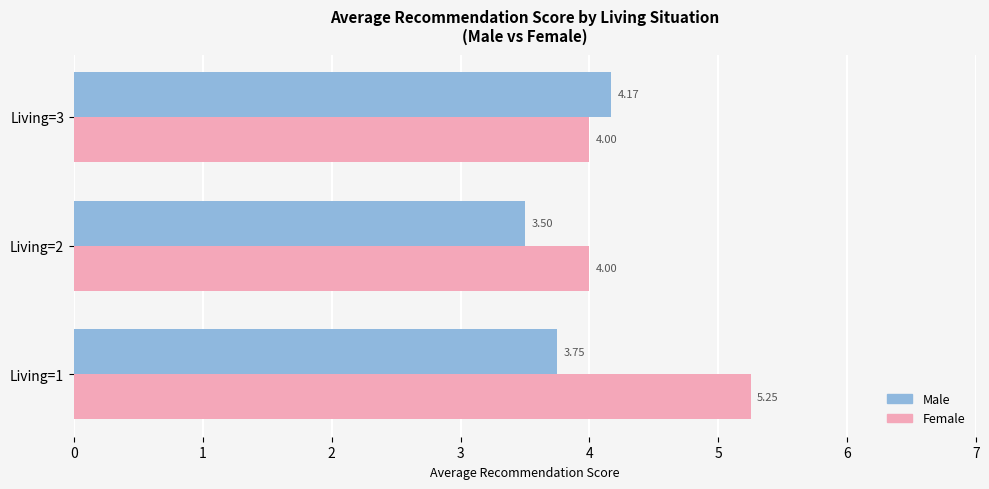

What are all the series names shown in the legend?

Male, Female